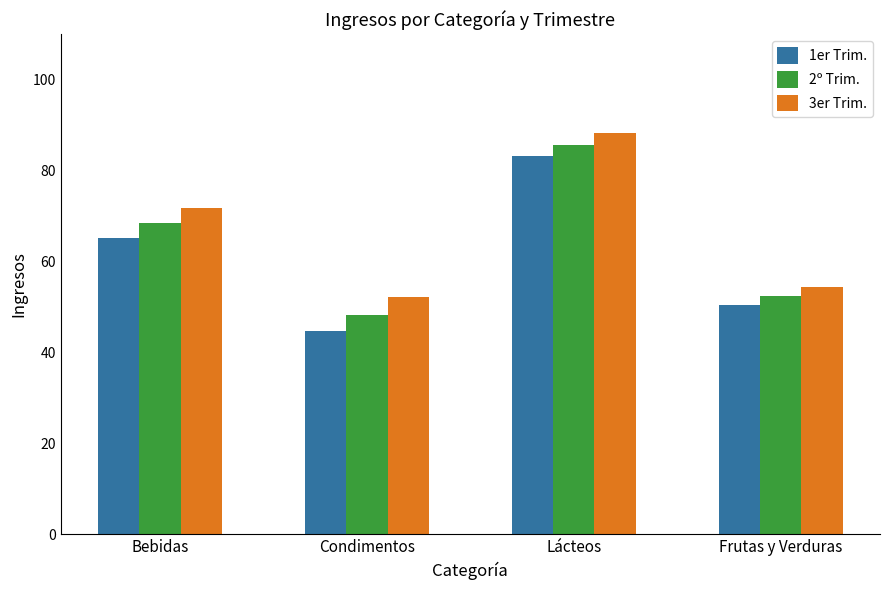

Which series has the widest spread of values?

1er Trim.